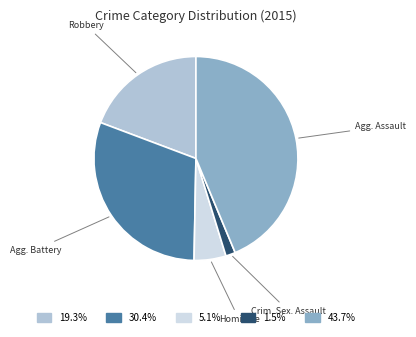

How many segments does this pie chart have?

5